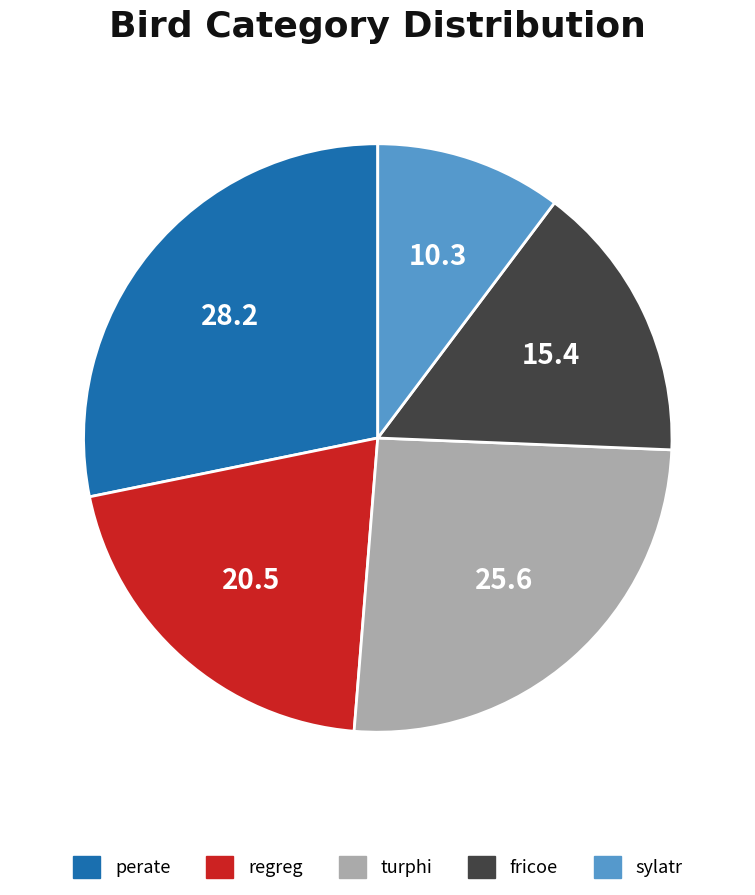

Rank the categories by value from highest to lowest.

perate, turphi, regreg, fricoe, sylatr